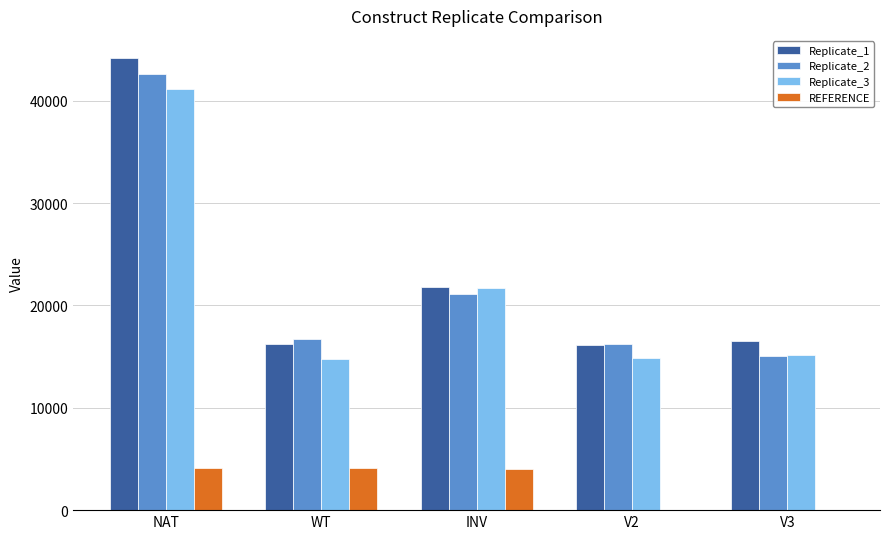

How many categories are shown in the chart?

5